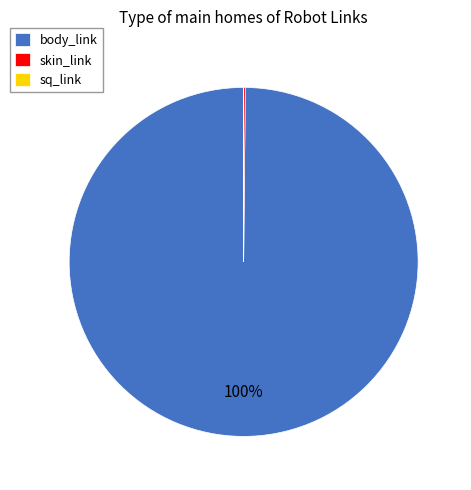

Is there any slice that represents more than half of the pie?

Yes